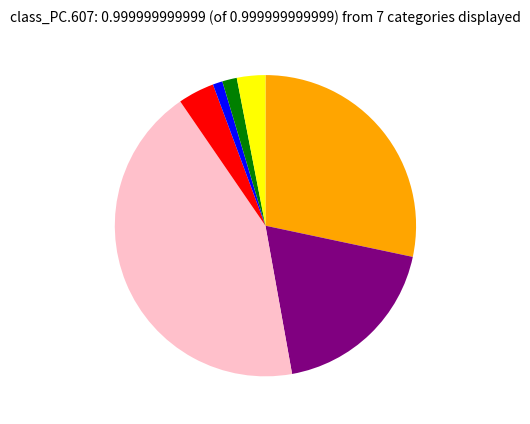

Is there a majority slice in this chart?

No